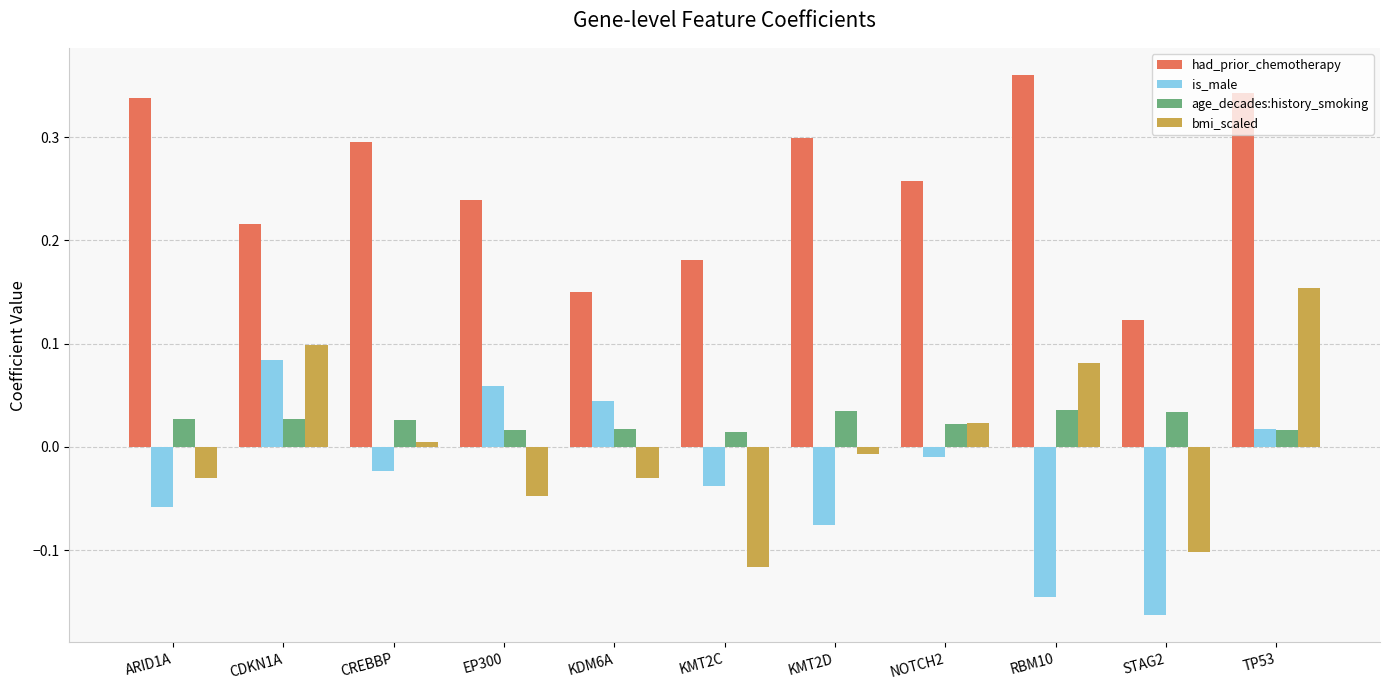

How many bars are there in total?

44